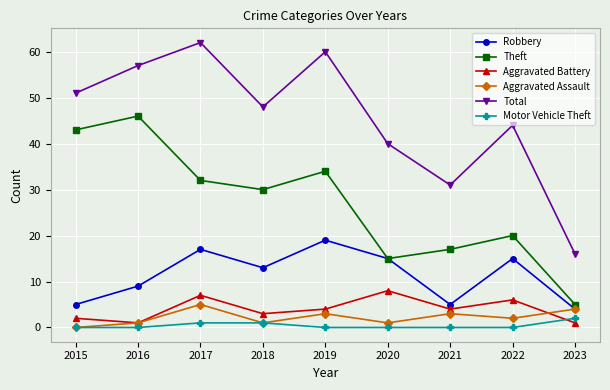

The Total series shows 40 at 2020. True or false?

True